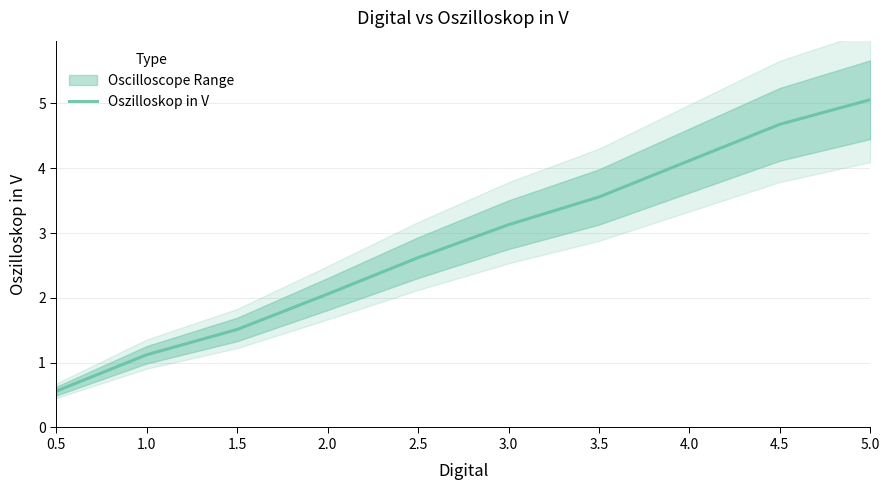

Reading right to left, transcribe all the data shown in this chart.

5.1	4.7	4.1	3.6	3.1	2.6	2.1	1.5	1.1	0.6